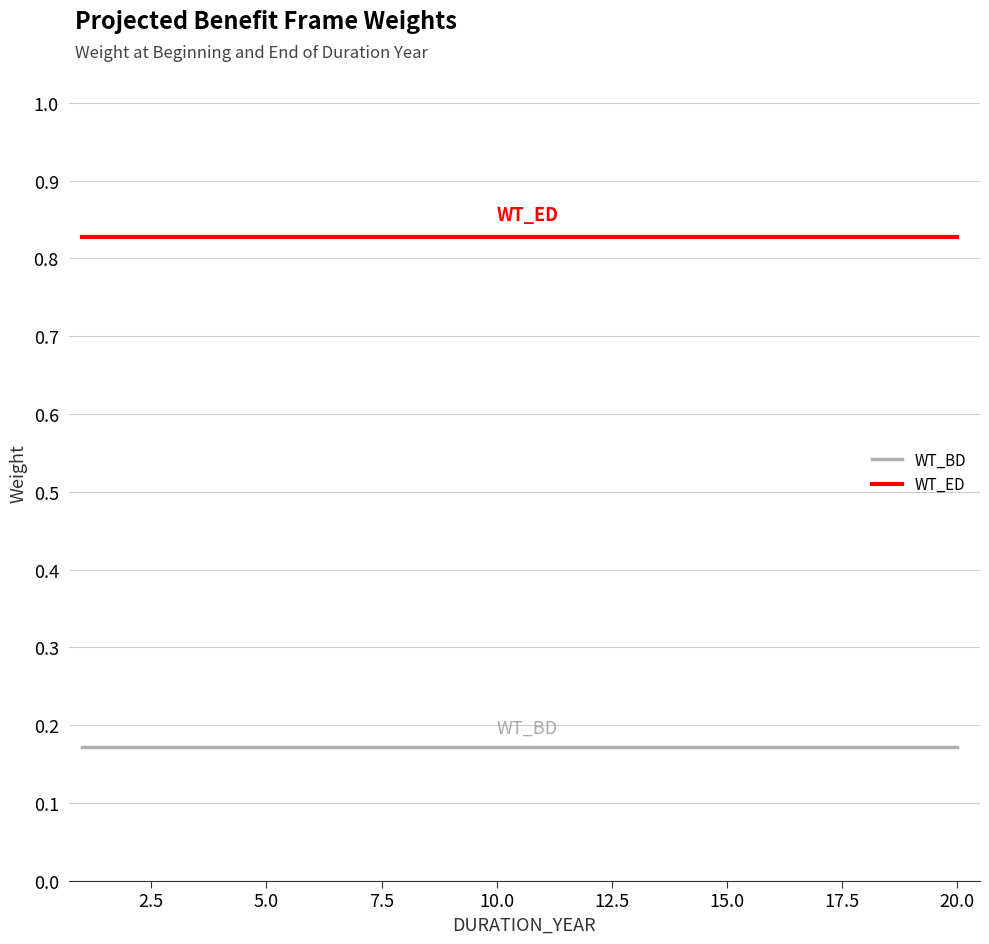

Which series has the largest total across all categories?

WT_ED